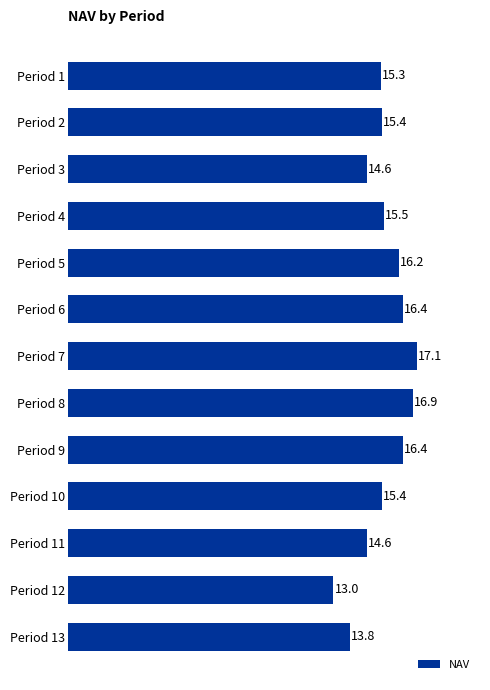

What is the greatest value displayed?

17.1